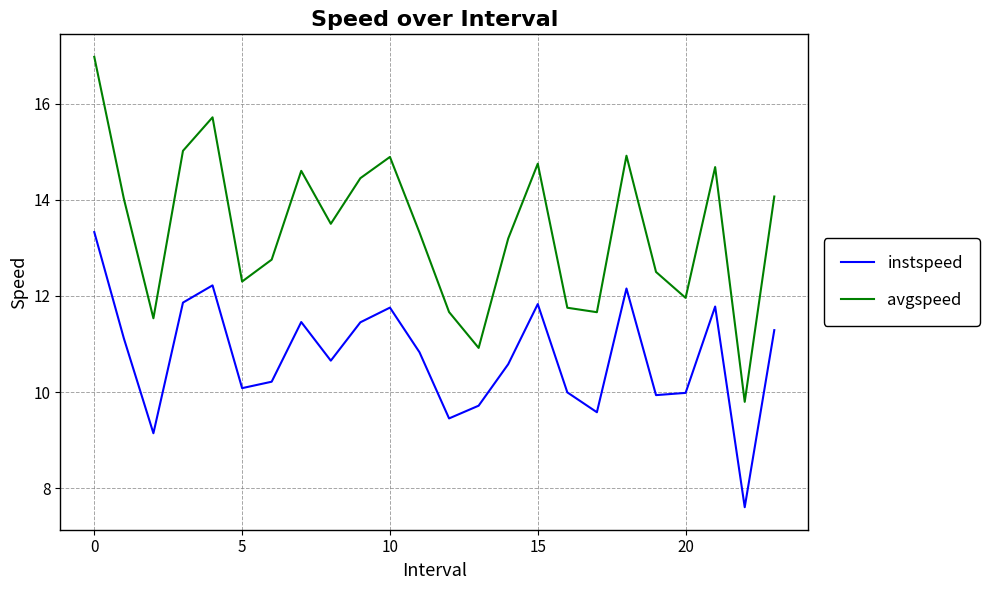

What is the average value of the instspeed series?

10.8